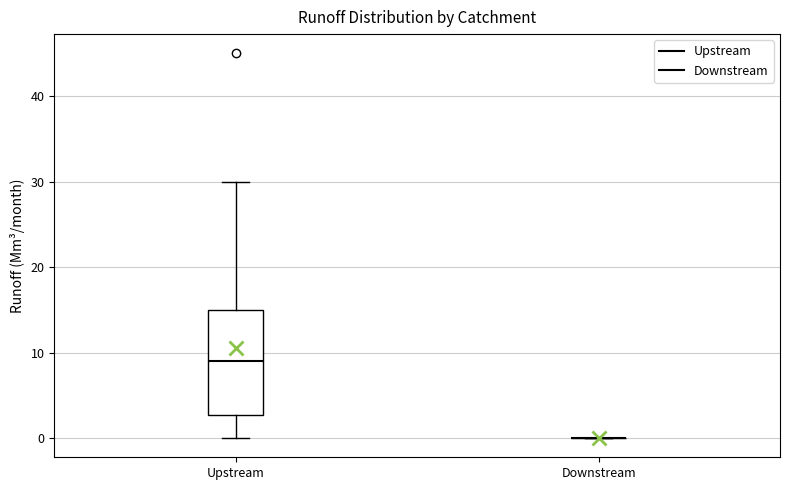

Reading left to right, transcribe this box plot: for each box, give where its median line is, the range the box spans, and where its two whiskers end, as read against the y-axis. The values are not printed on the chart, so give them approximately, as read against the axis.

Upstream: median 9, box 3 to 15, whiskers 0 to 30
Downstream: box collapsed to a line at 0, whiskers 0 to 0